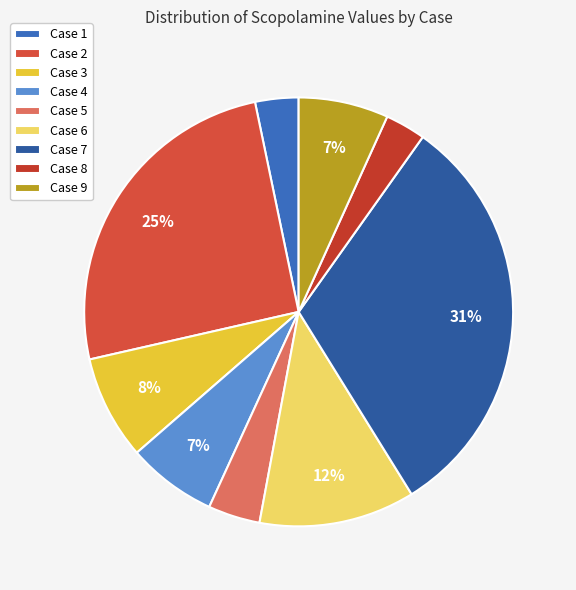

To the nearest percent, what percentage of the pie is Case 3?

8%